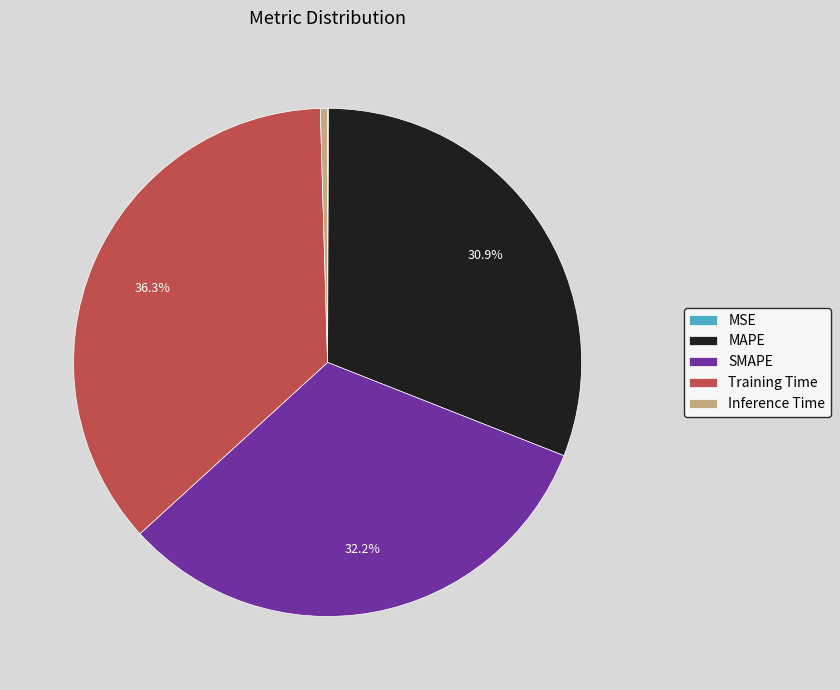

Is it true that Training Time is 48% of the pie?

False